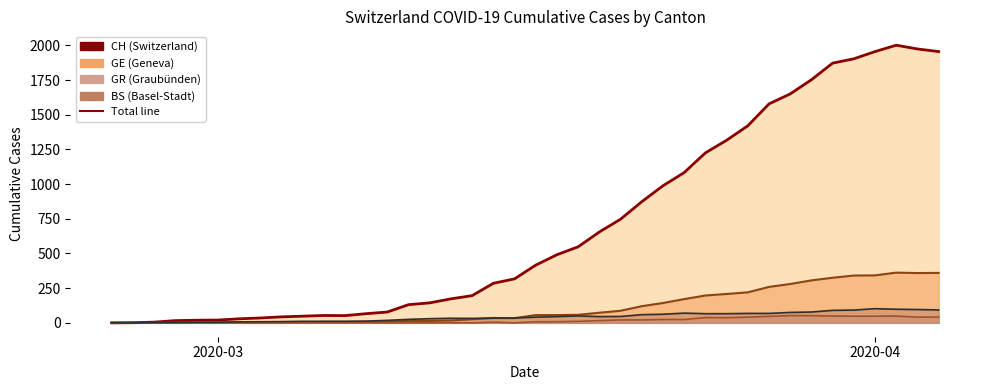

Which series has the largest range (max minus min)?

CH total